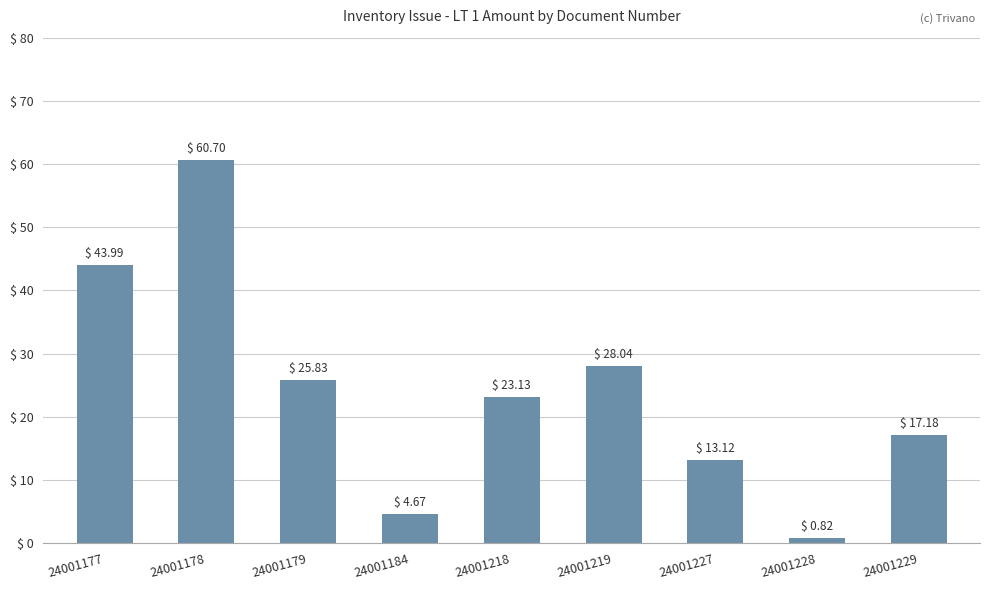

Between 24001219 and 24001177, which is larger?

24001177